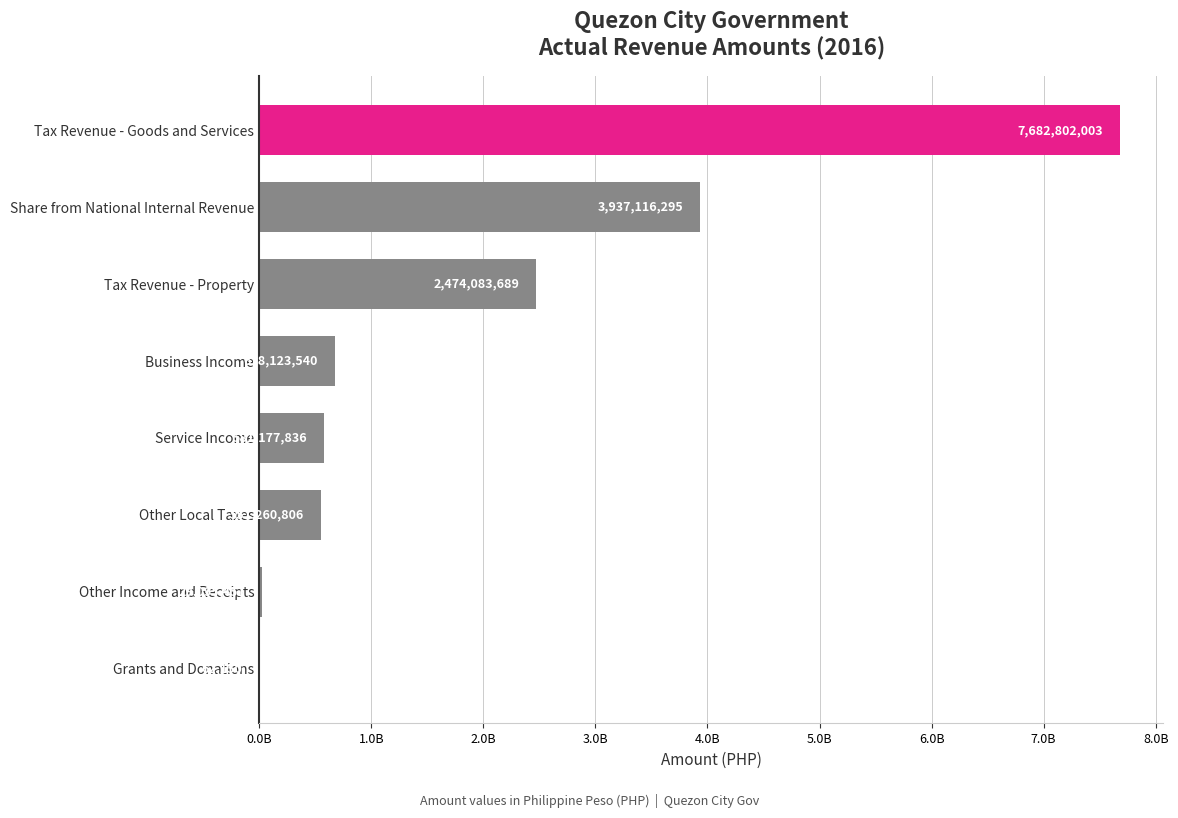

Are the bars horizontal?

Yes